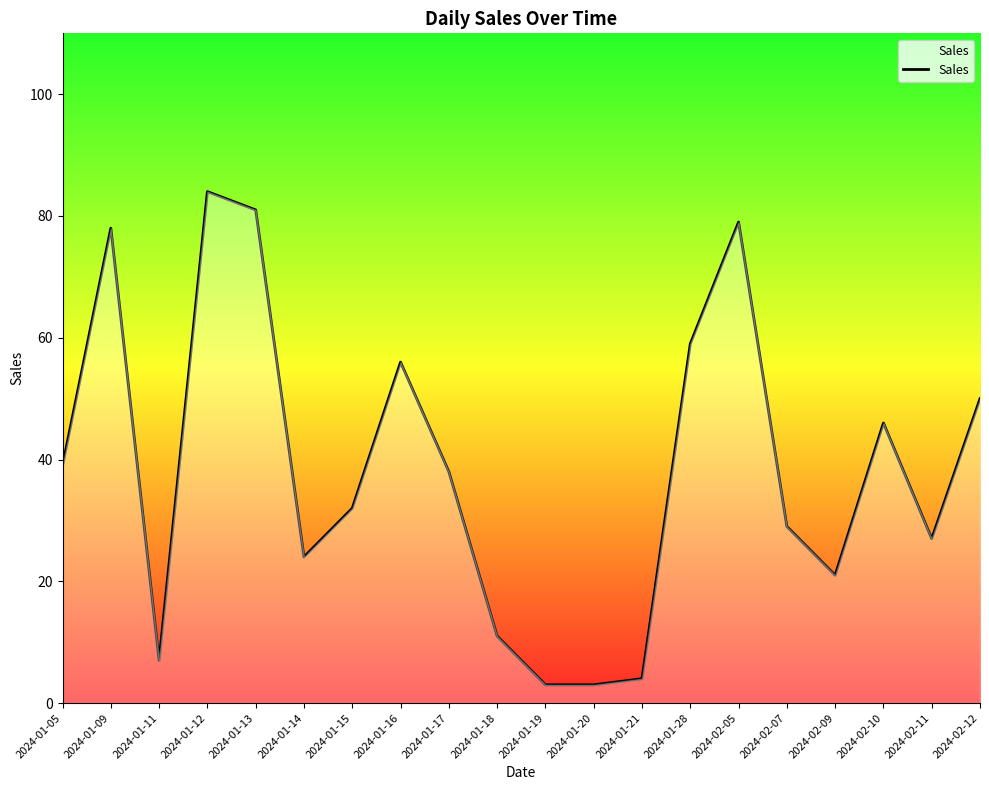

Is it true that the value at 2024-01-15 is 51?

False